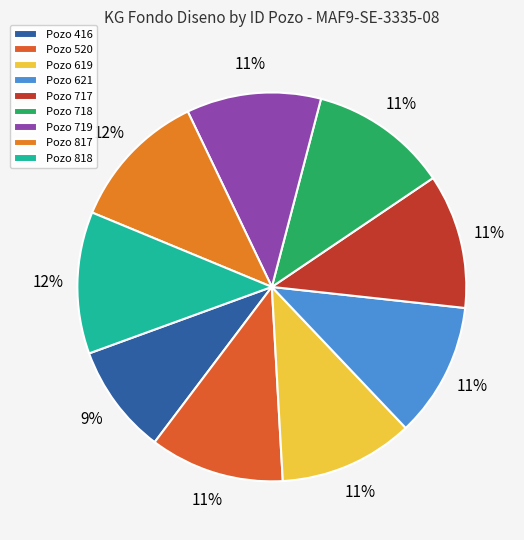

How many segments does this pie chart have?

9